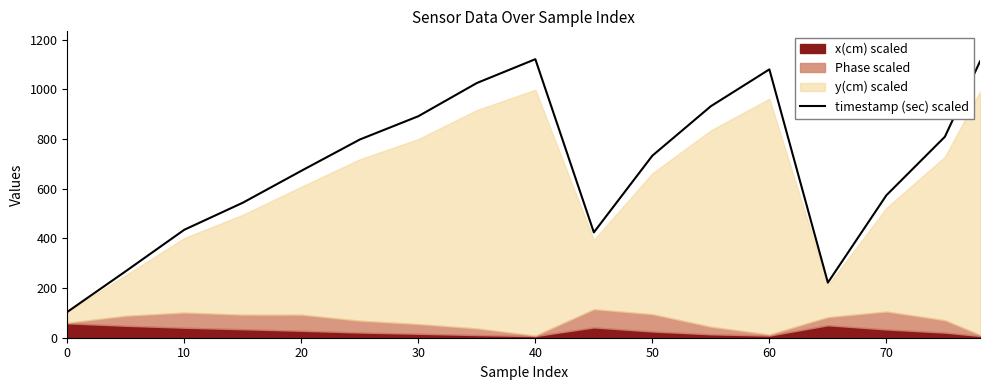

How many lines are shown in the chart?

1